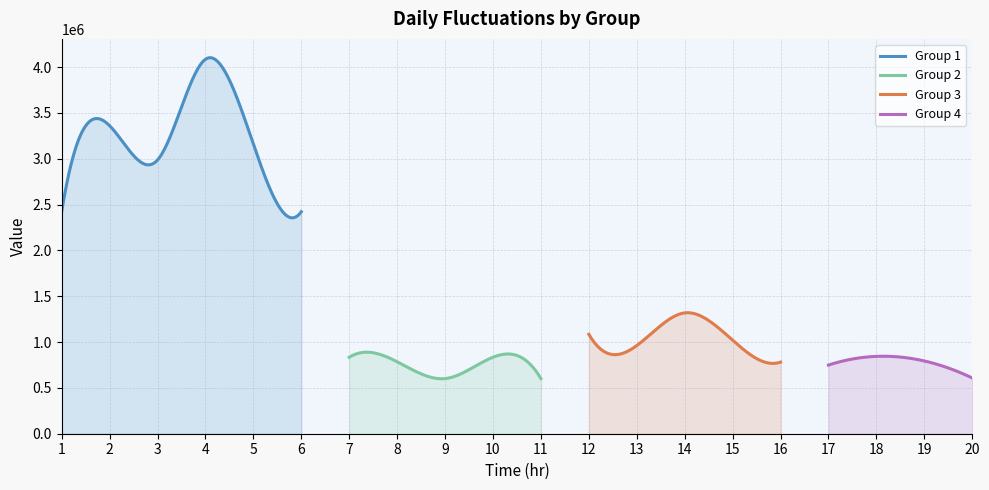

Which series has the widest spread of values?

Group 1